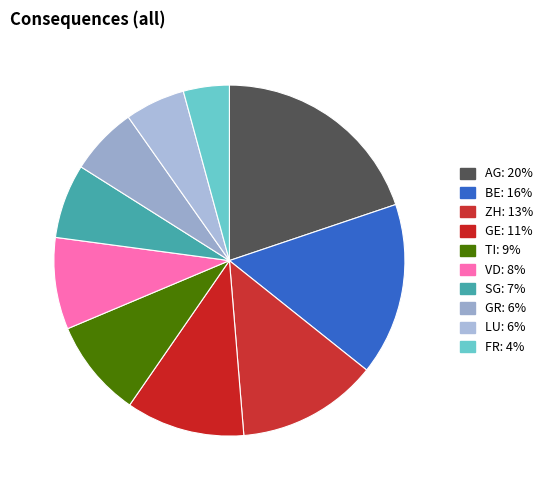

How many segments does this pie chart have?

10